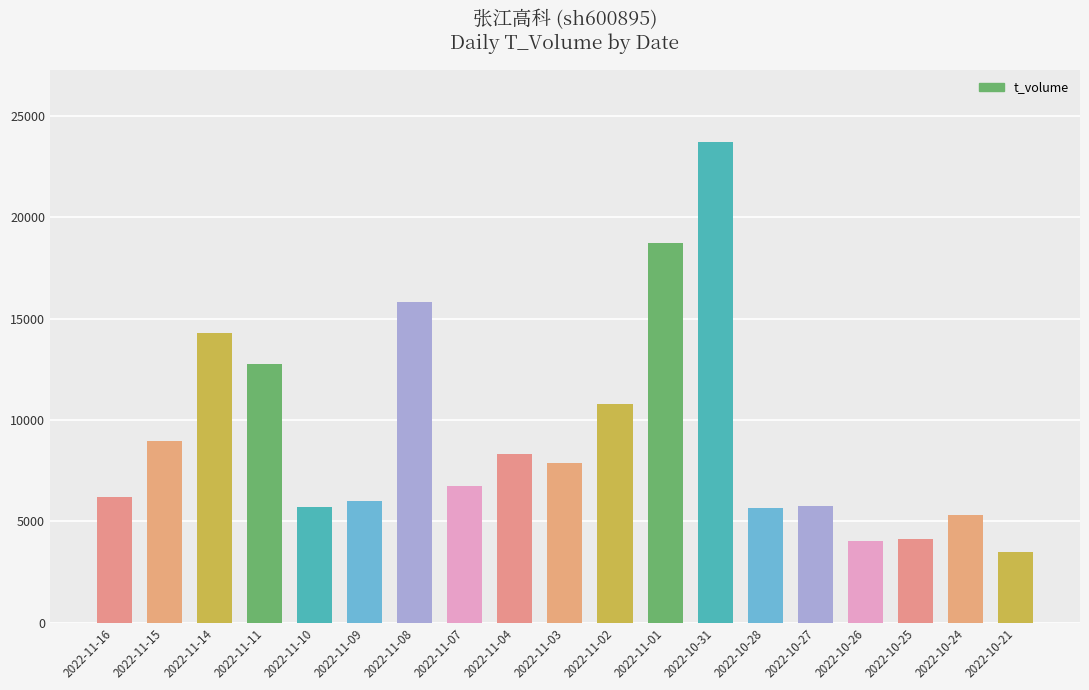

What is the label of the 3rd bar from the left?

2022-11-14